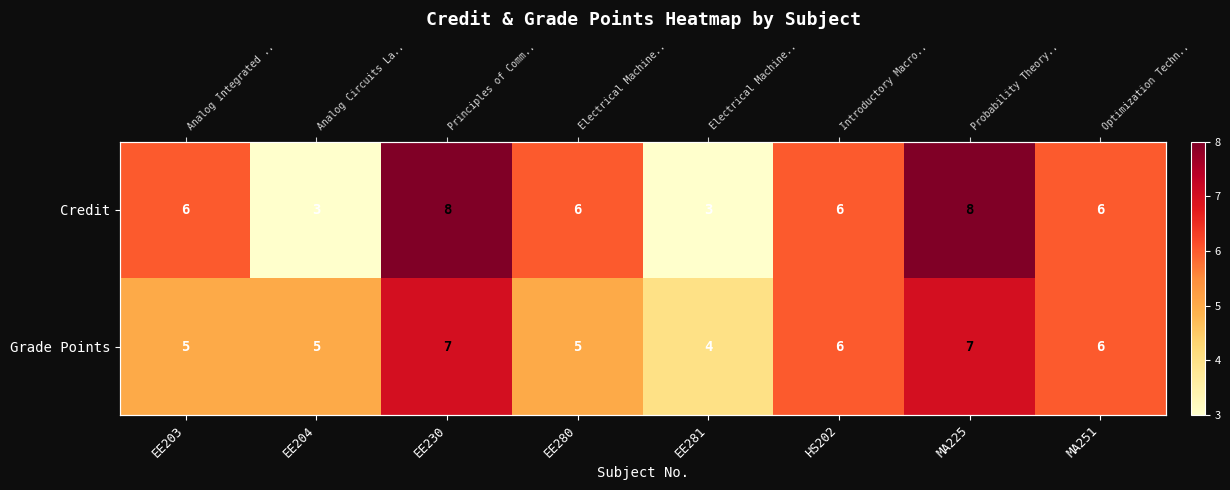

At which label does Credit reach its minimum?

EE204